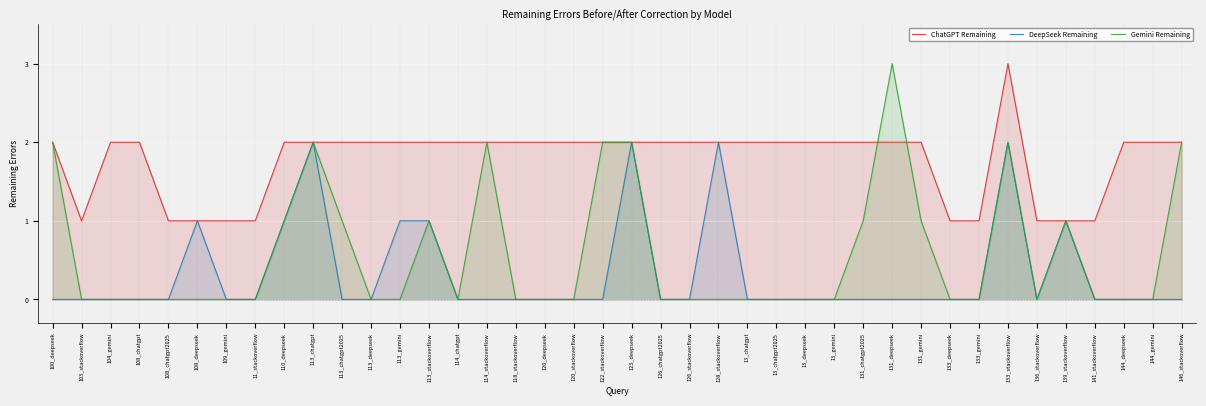

How many positive values does the DeepSeek Remaining series have?

9